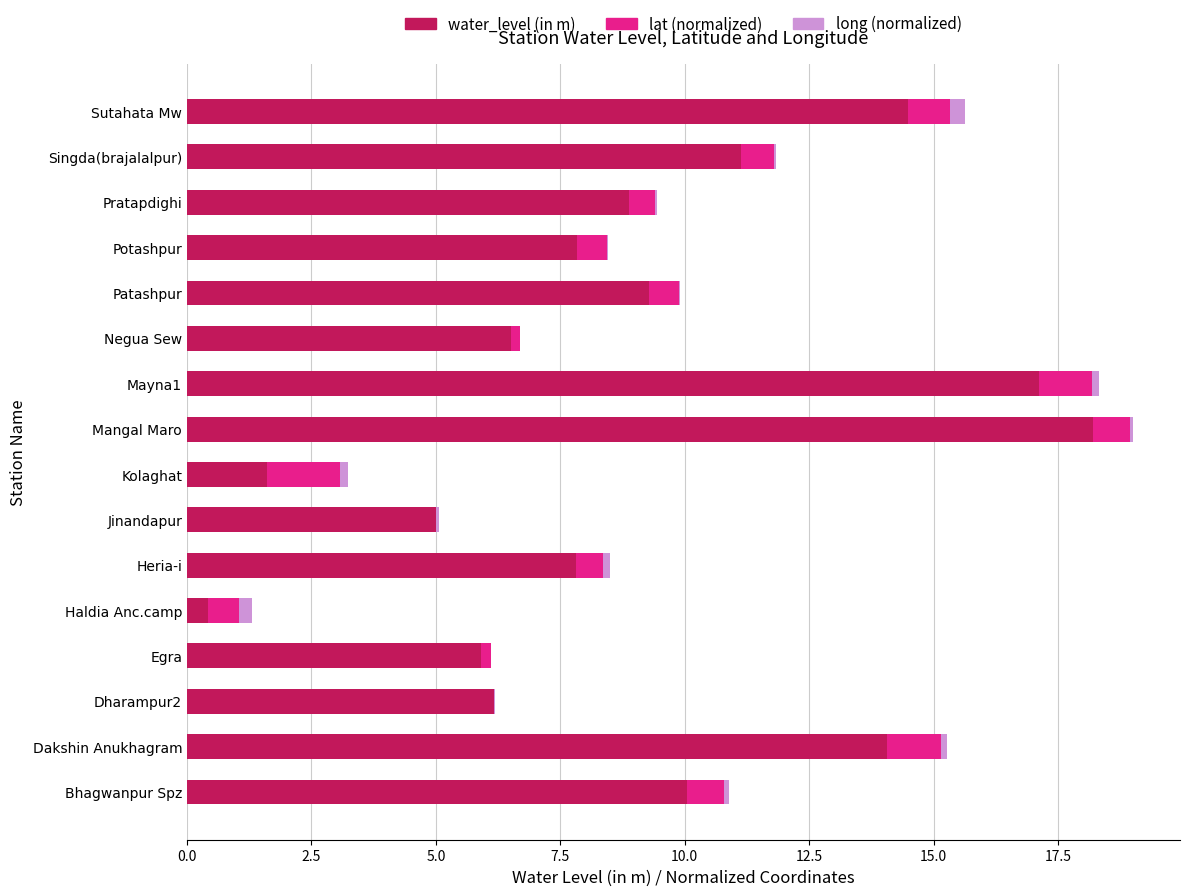

What is the sum of all water_level (in m) values?

144.5